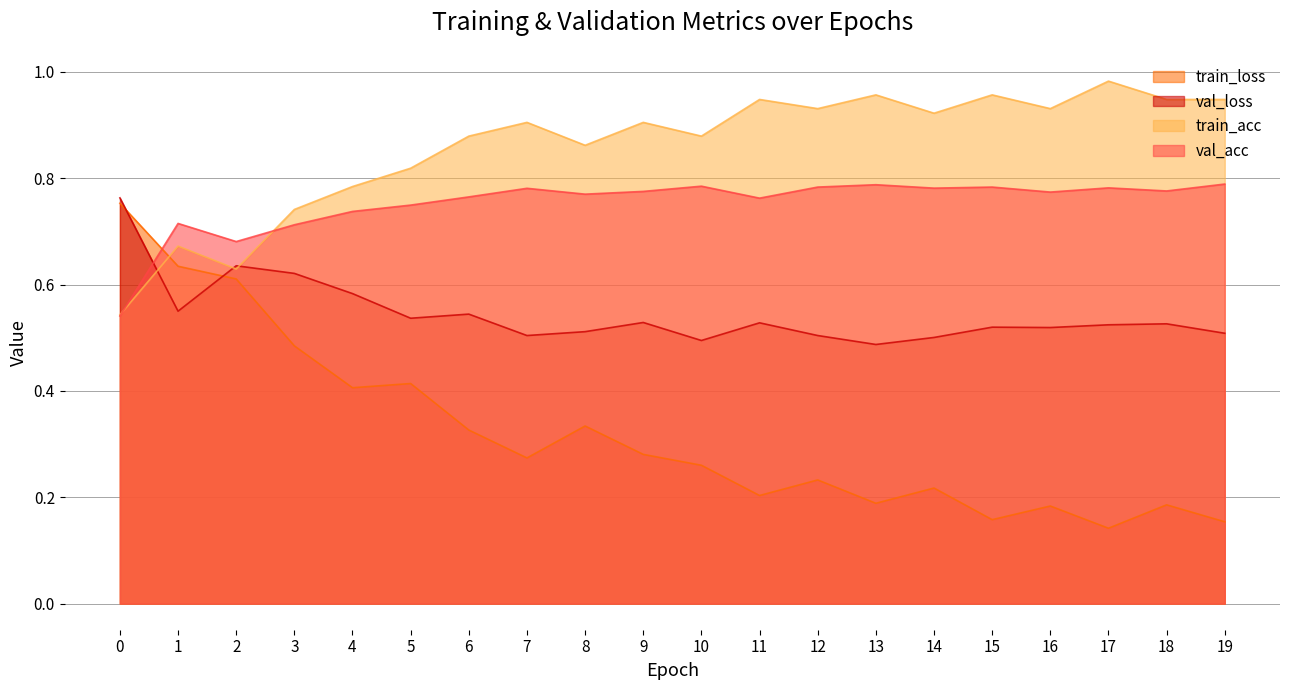

True or false: train_loss has a value of 0.3 at 7.

True